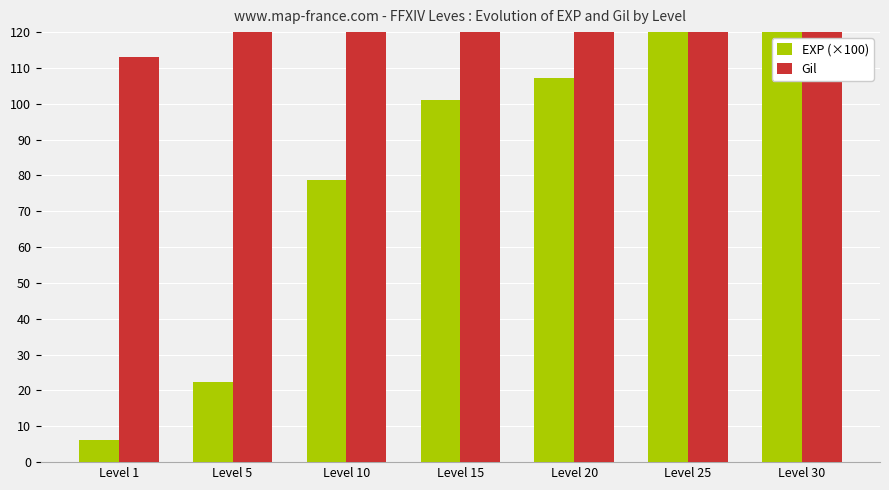

Does the chart contain any negative values?

No